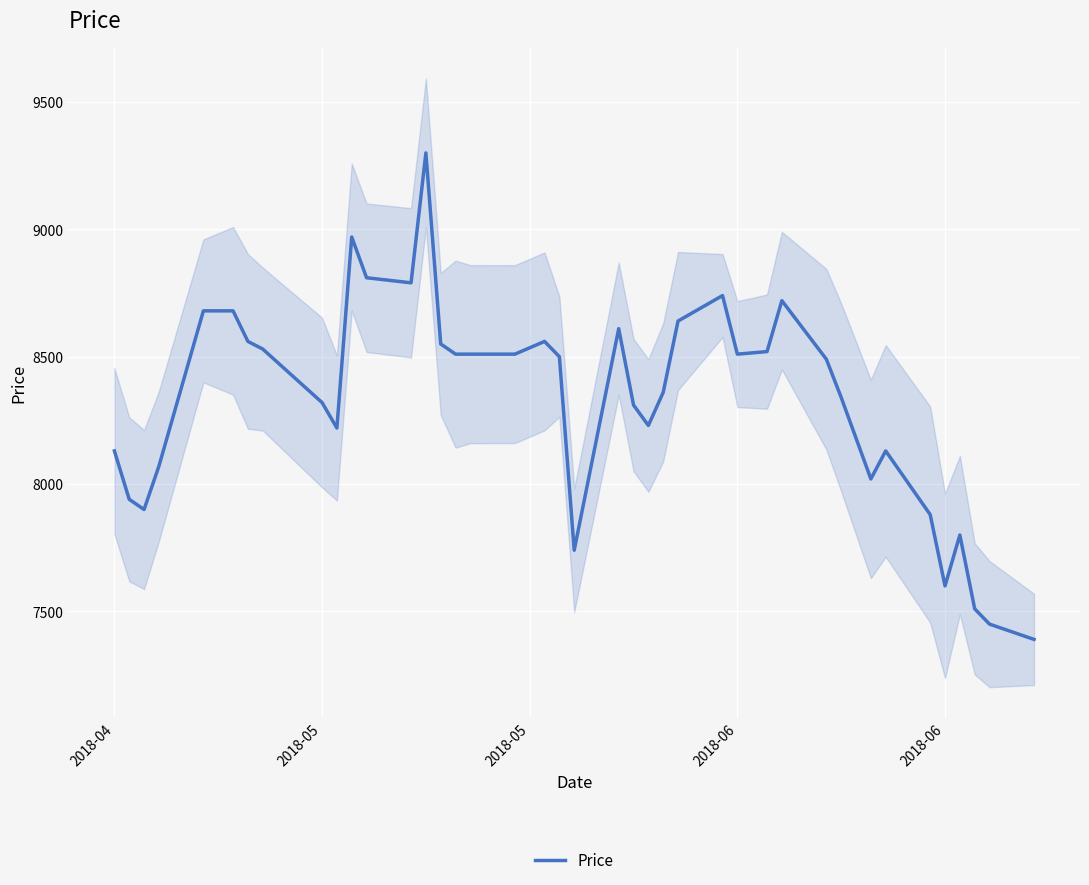

What is the greatest value displayed?

9300